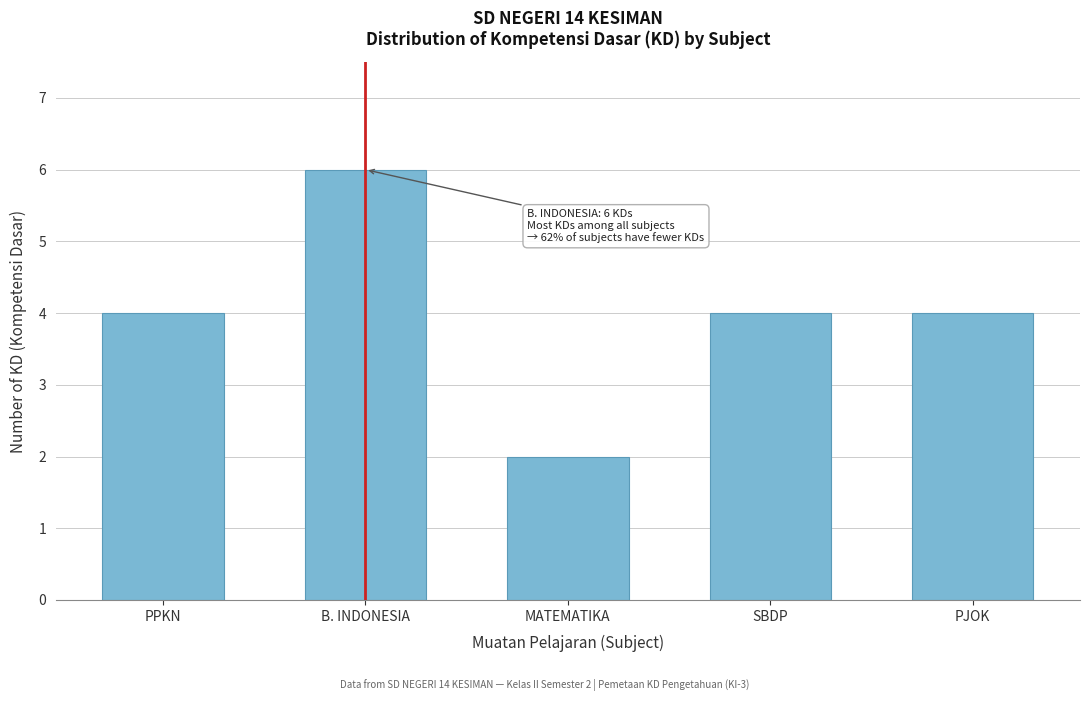

Reading left to right, extract all data points from this chart.

PPKN=4	B. INDONESIA=6	MATEMATIKA=2	SBDP=4	PJOK=4